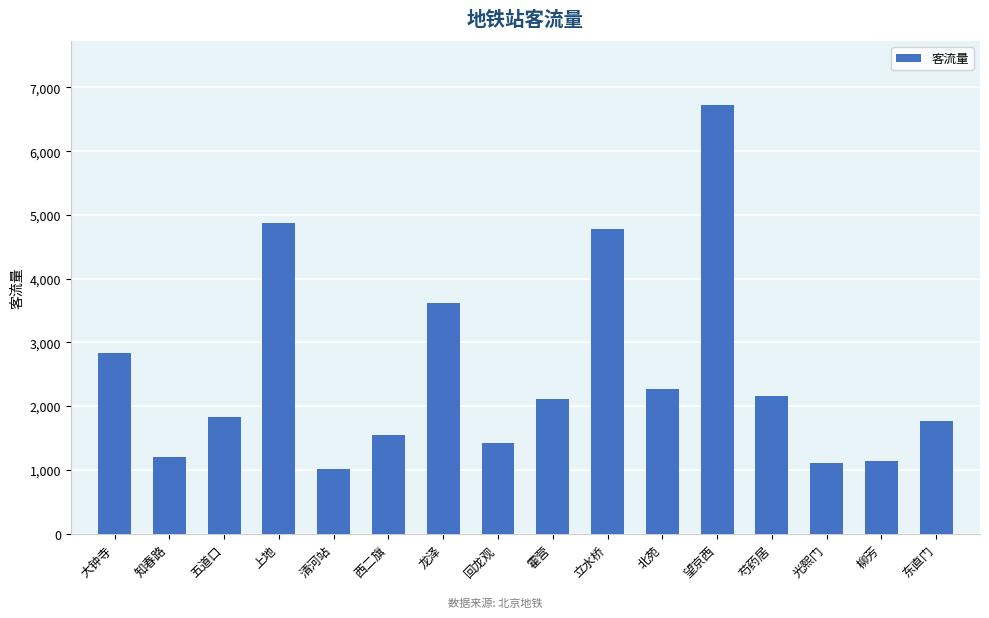

What is the sum of the values at 上地 and 柳芳?

6001